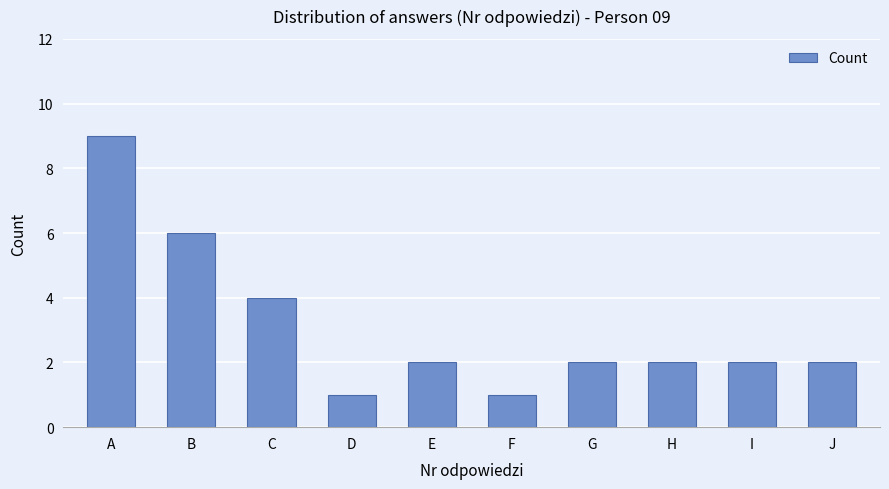

The value at H is 2. True or false?

True